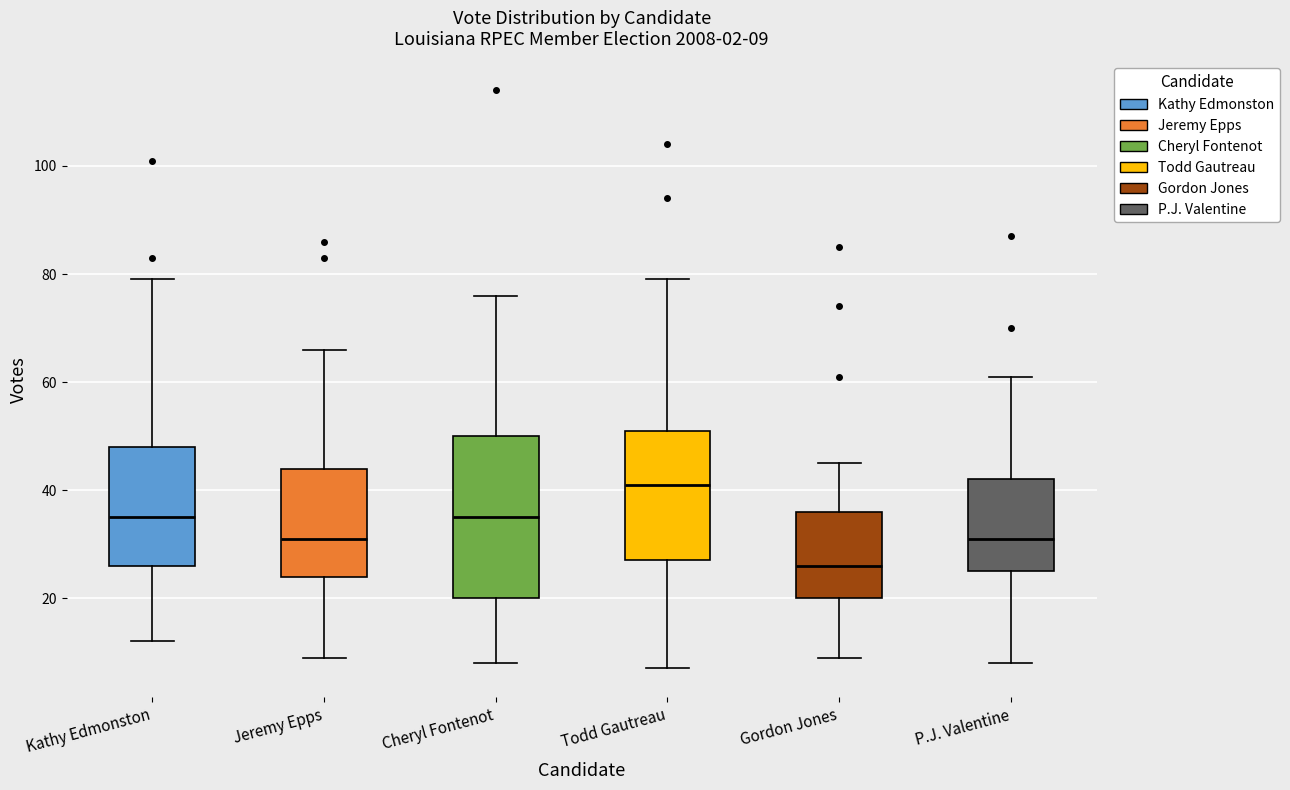

Which box is the tallest, from its lower edge to its upper edge?

Cheryl Fontenot